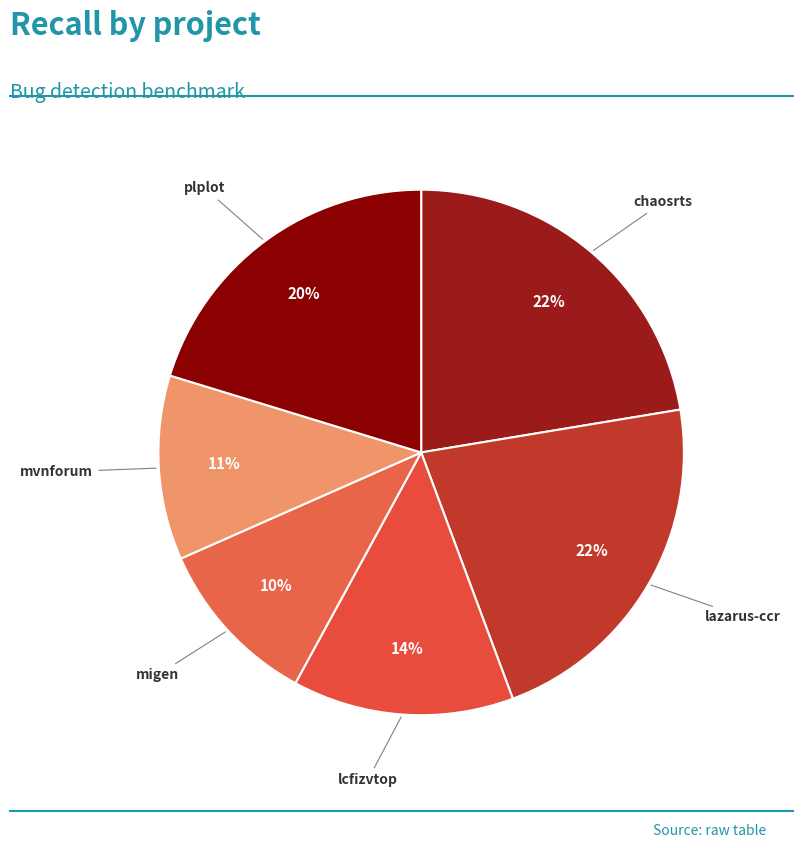

Count the number of slices in the pie.

6